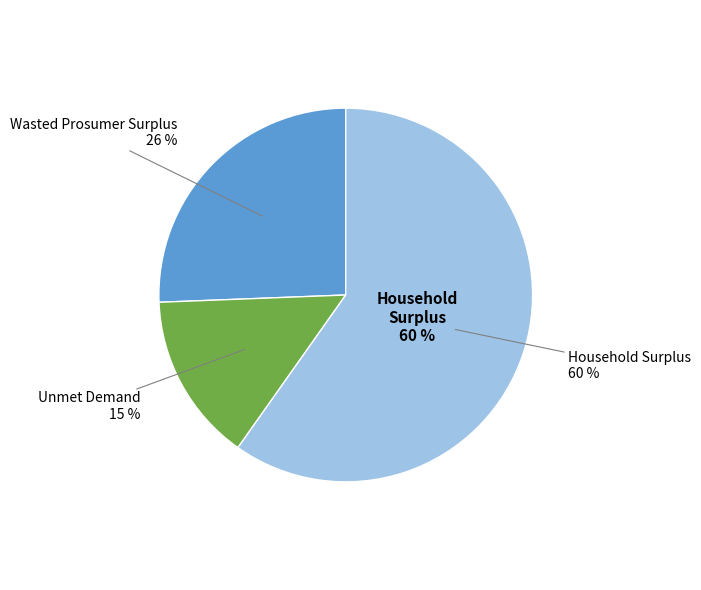

What percentage is the Wasted Prosumer Surplus slice, to the nearest percent?

26%